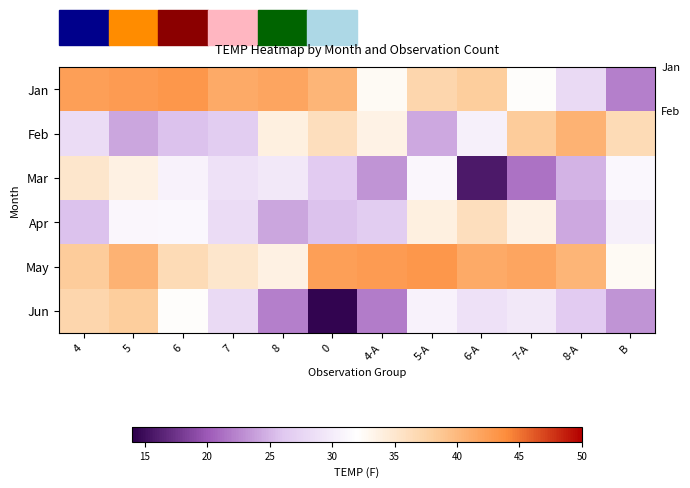

Which series has the largest total across all categories?

May